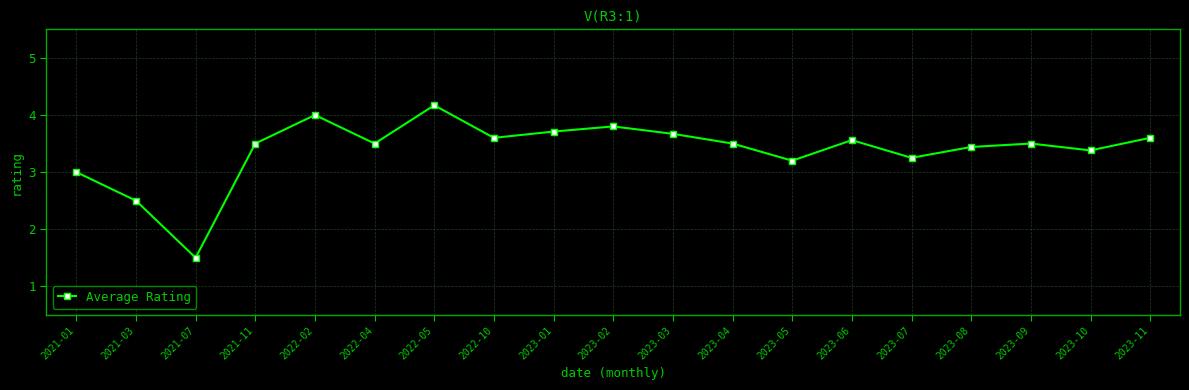

The chart shows a value of 3.5 at 2023-09. True or false?

True